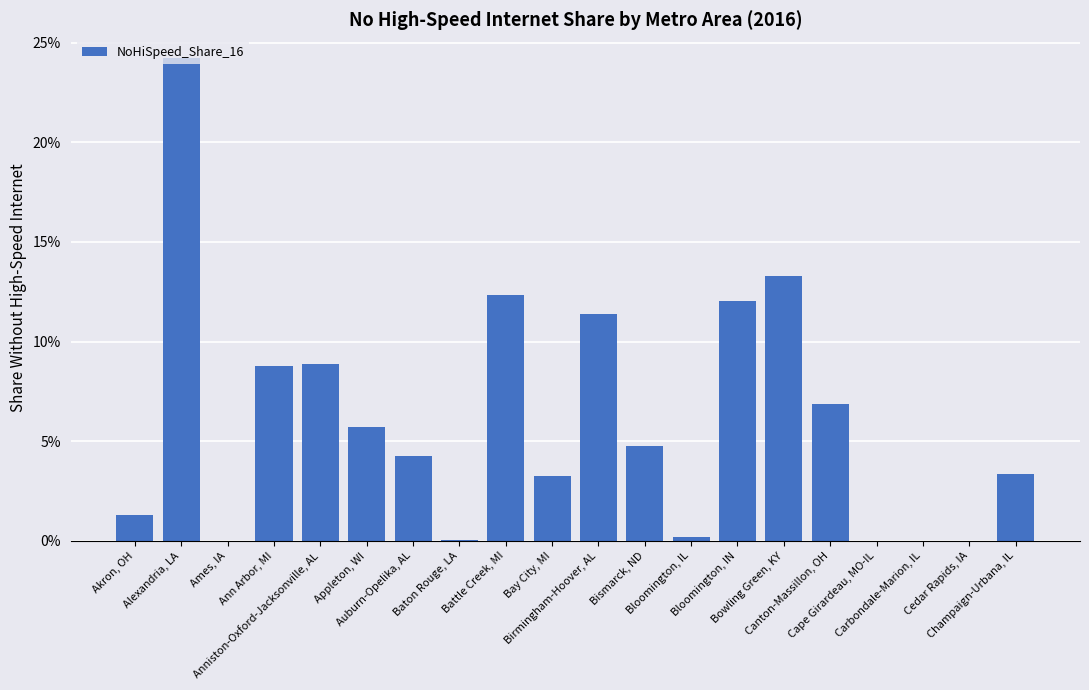

What is the change in value from Appleton, WI to Baton Rouge, LA?

-0.1